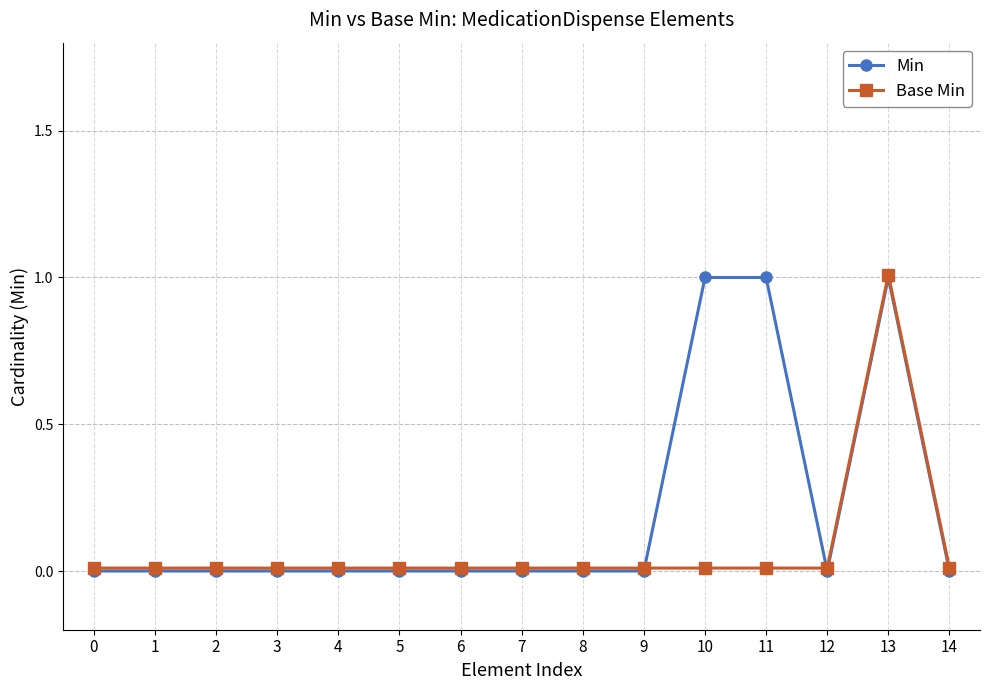

The value of Min at 5 is 0.0. True or false?

True